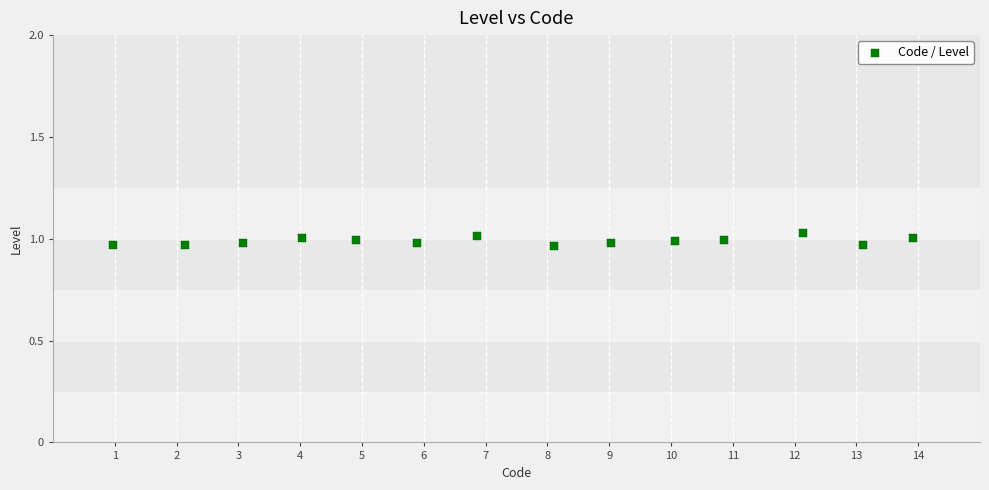

What is the range of X values (max minus min)?

13.0